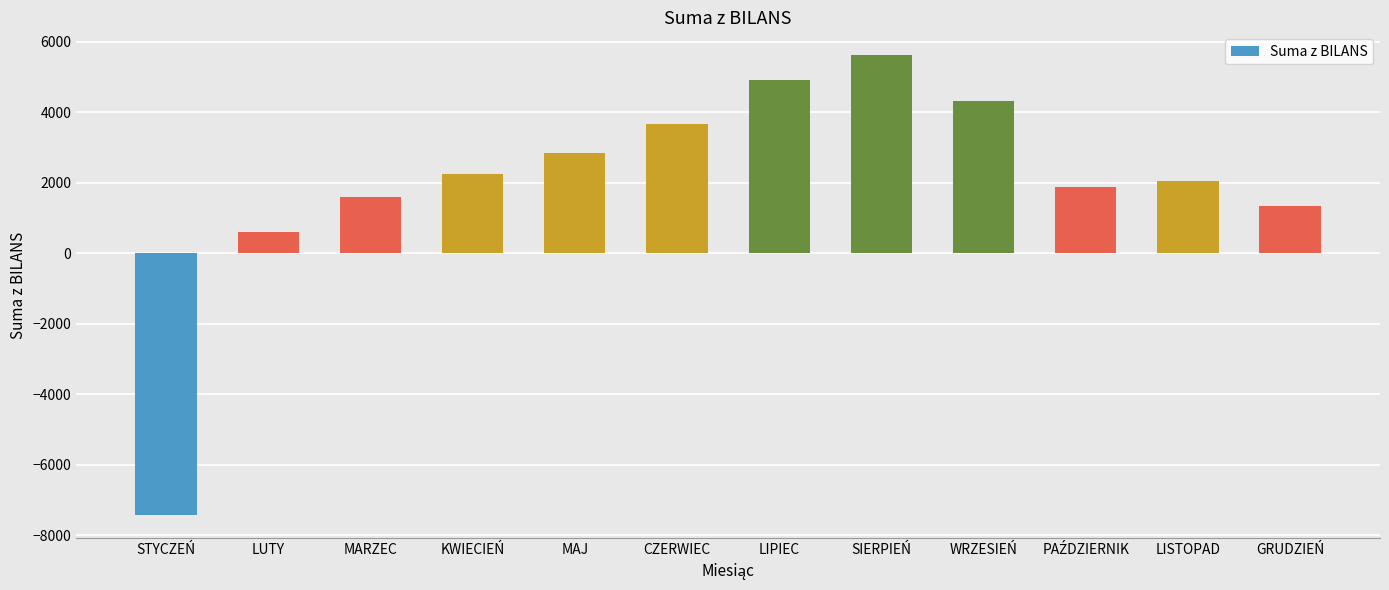

True or false: the data shows 600 at LUTY.

True